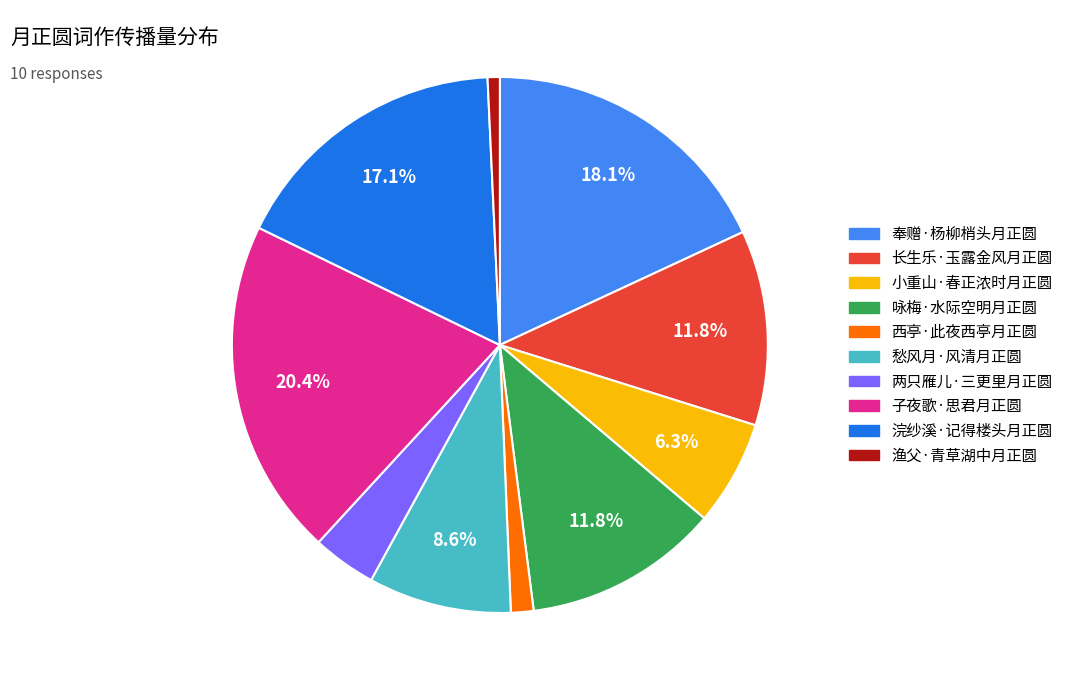

Approximately how many times larger is the value at 小重山·春正浓时月正圆 compared to 子夜歌·思君月正圆?

0.3